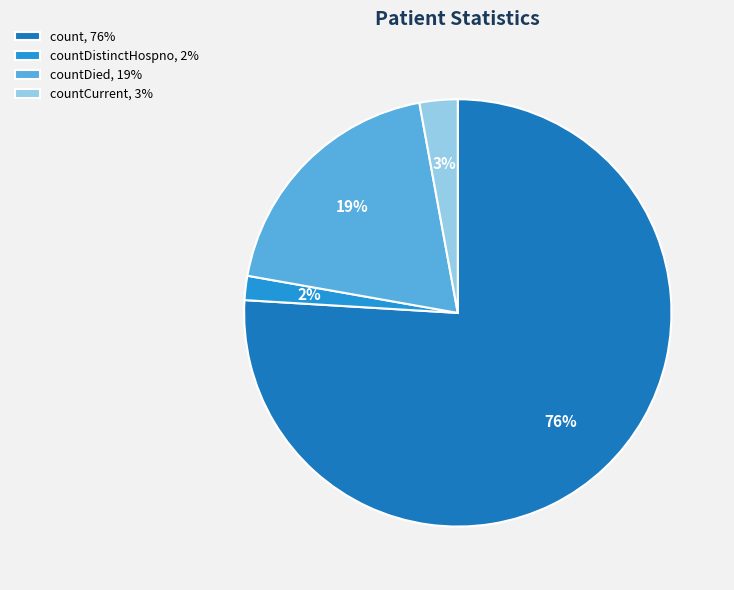

How many slices are in this pie chart?

4